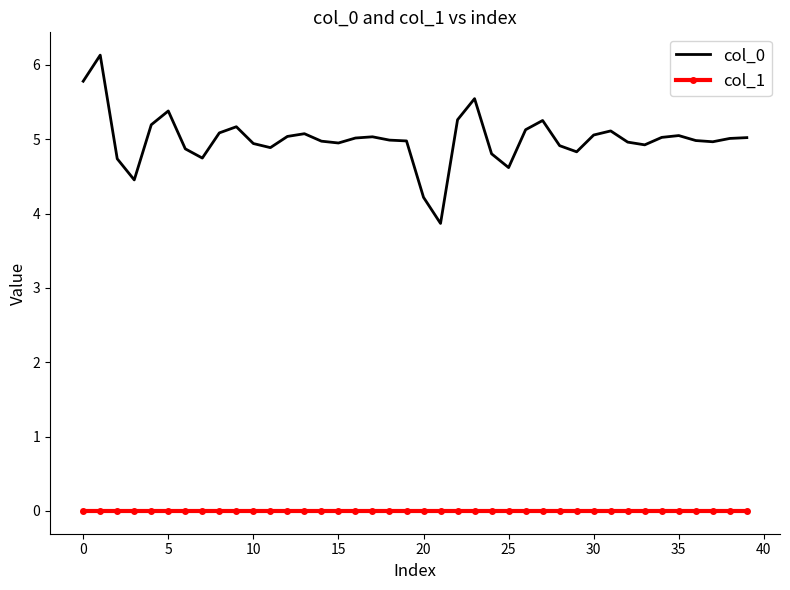

True or false: col_0 and col_1 intersect in this chart.

False